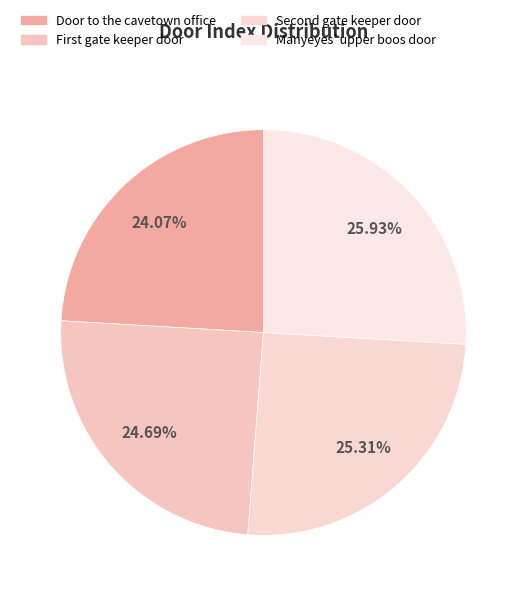

Which slice is the largest?

Manyeyes' upper boos door